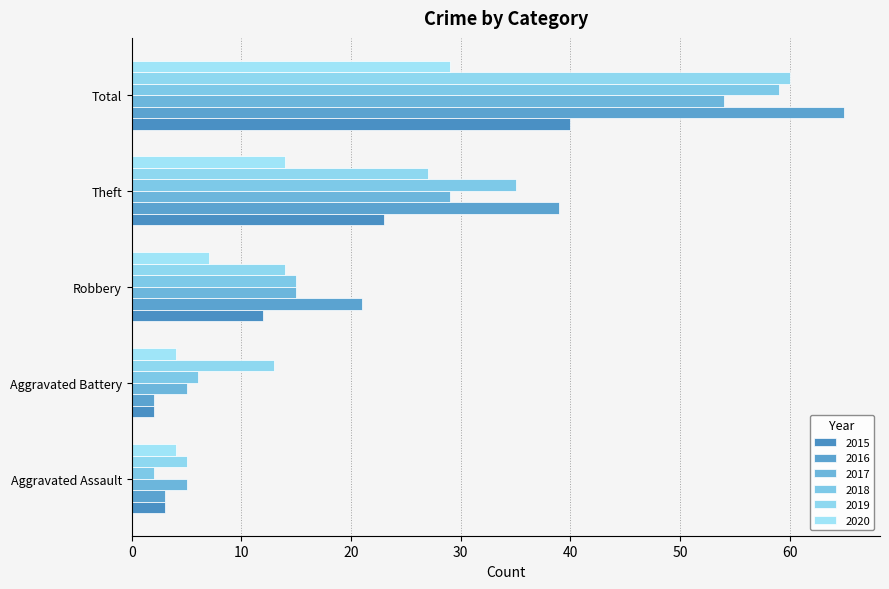

What is the spread (max minus min) of values at Aggravated Battery?

11